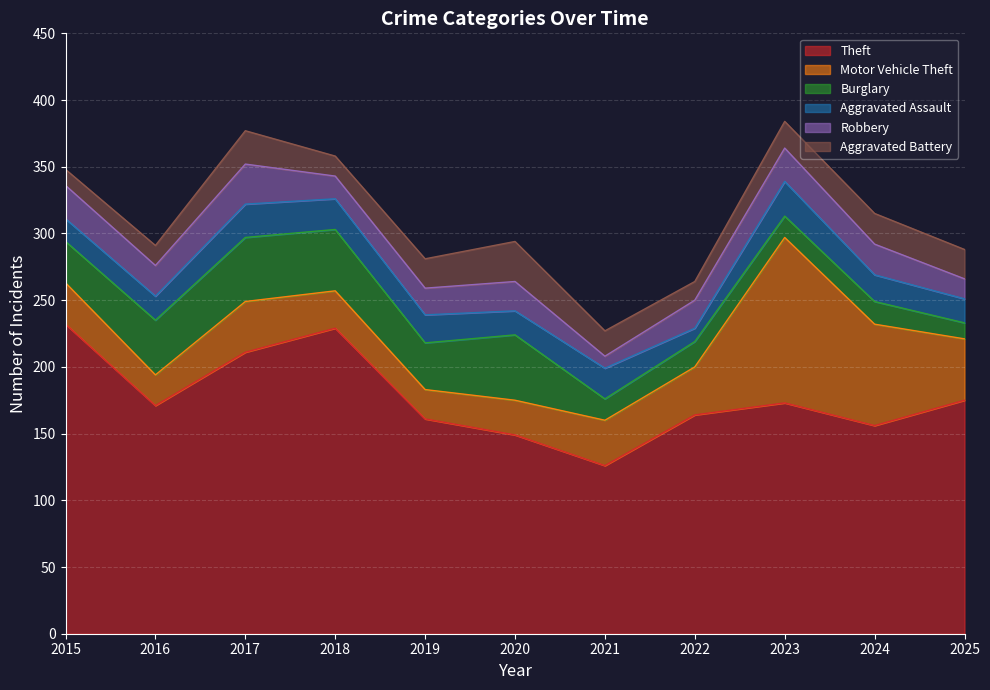

In Aggravated Battery, how many points are lower than both neighbors (excluding endpoints)?

2